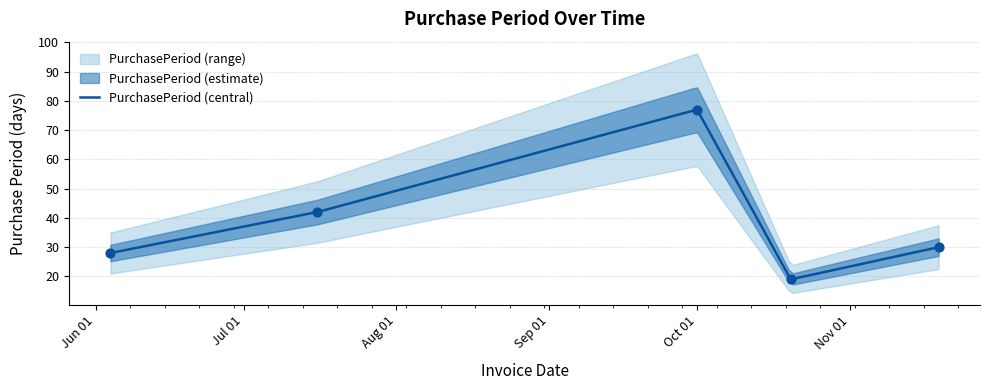

What is the change in value from 2015-10-20 to 2015-11-19?

+11